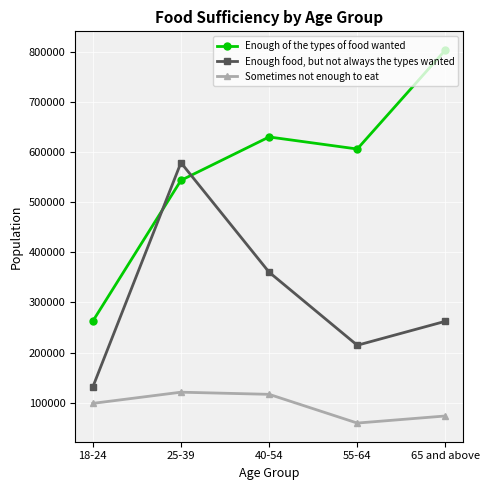

At how many categories does at least one series exceed 276837?

4